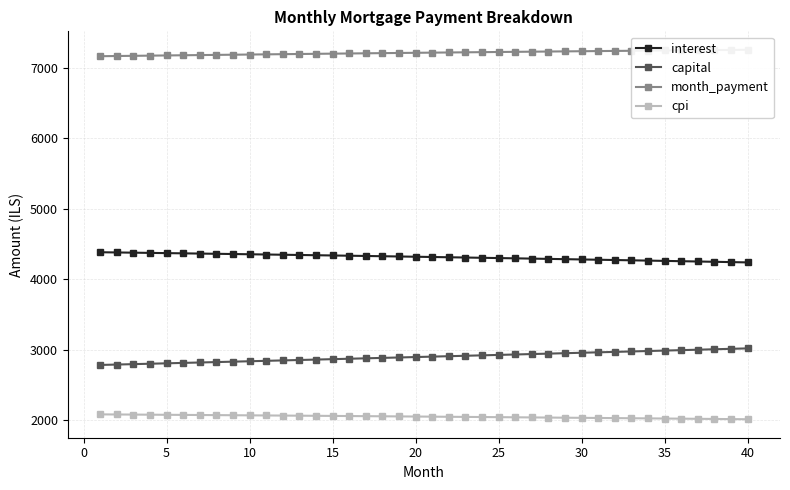

What is the maximum value for interest?

4384.1